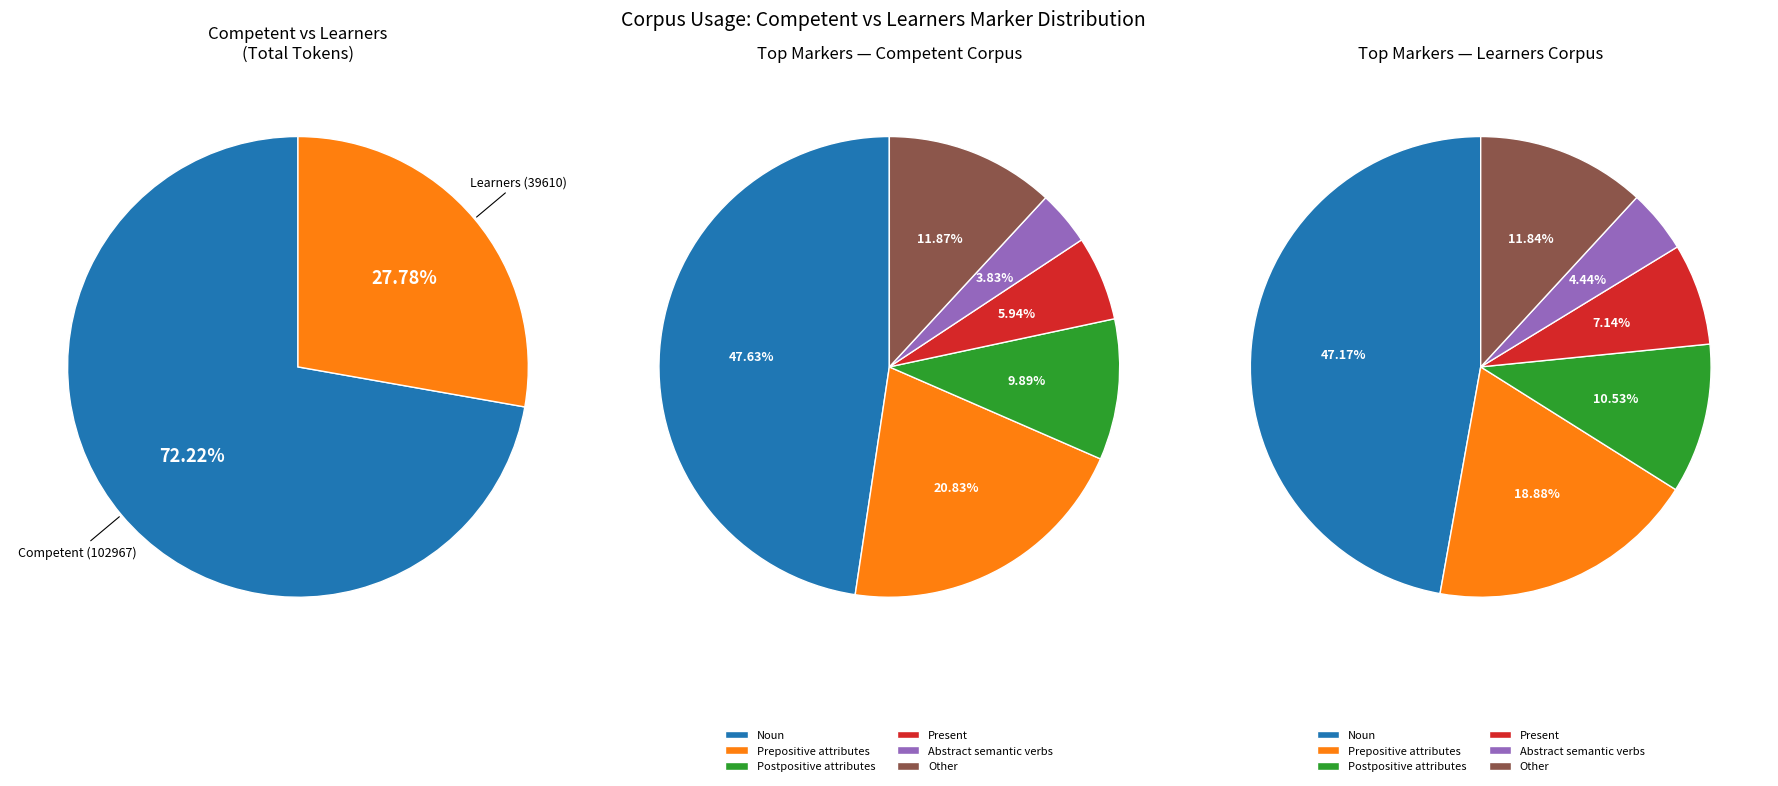

The Archaisms slice represents 0% of the pie. True or false?

True